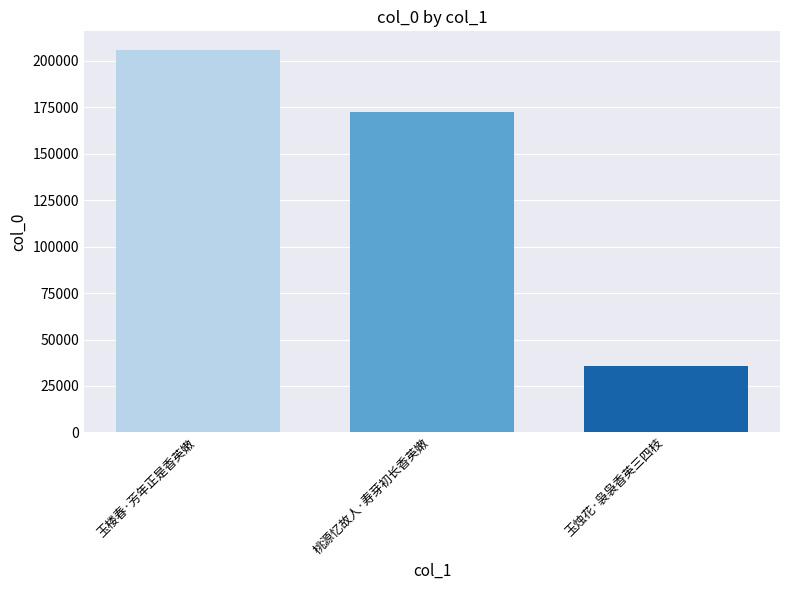

How many values are between 35549 and 205679?

3